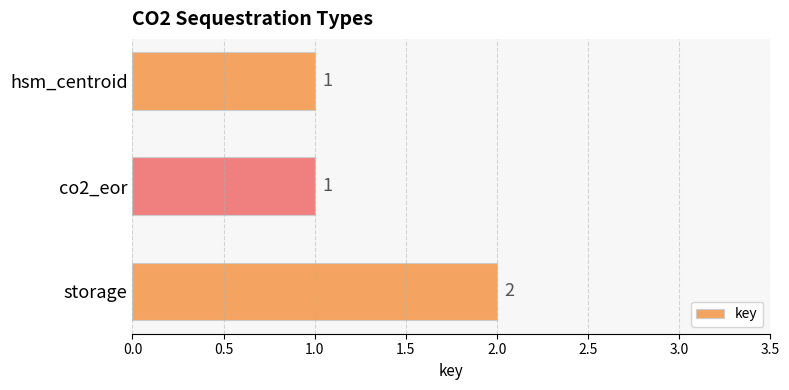

Reading bottom to top, list all the values displayed in this chart.

2	1	1